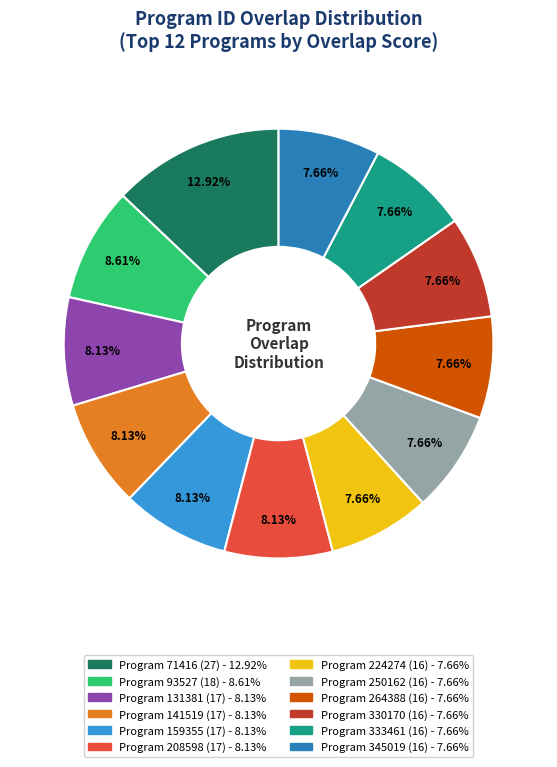

Does any single category account for the majority?

No